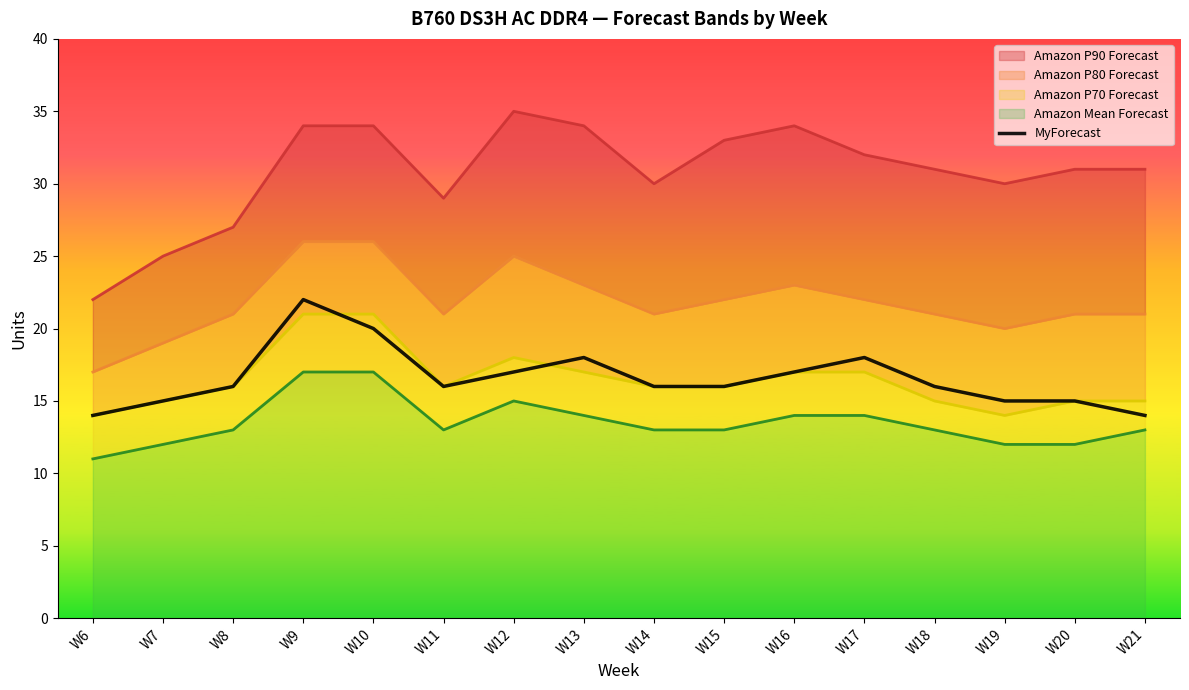

Approximately how many times larger is the value at W19 compared to W12?

0.9